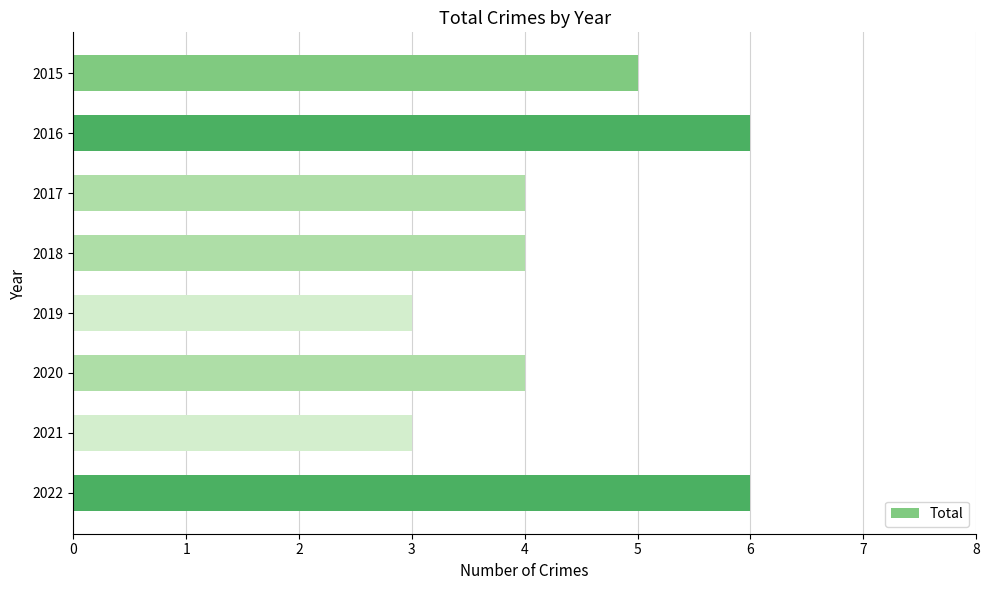

How many bars are there in total?

8